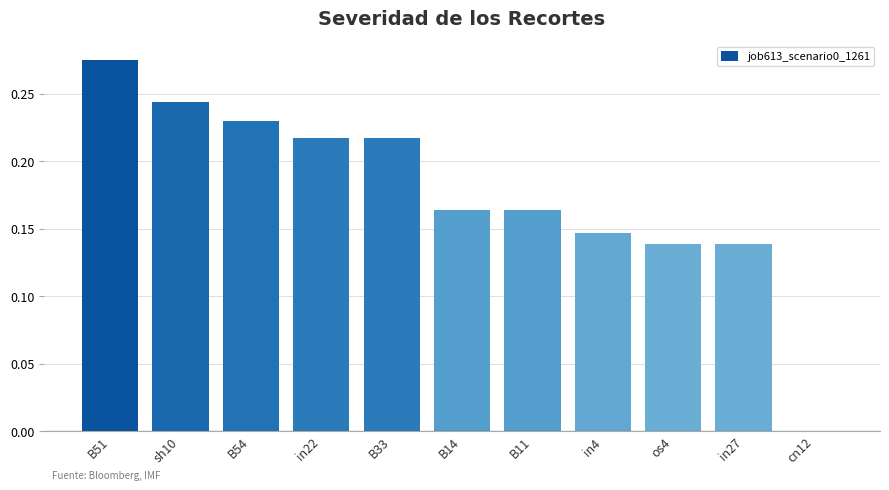

Between cn12 and B33, which is larger?

B33